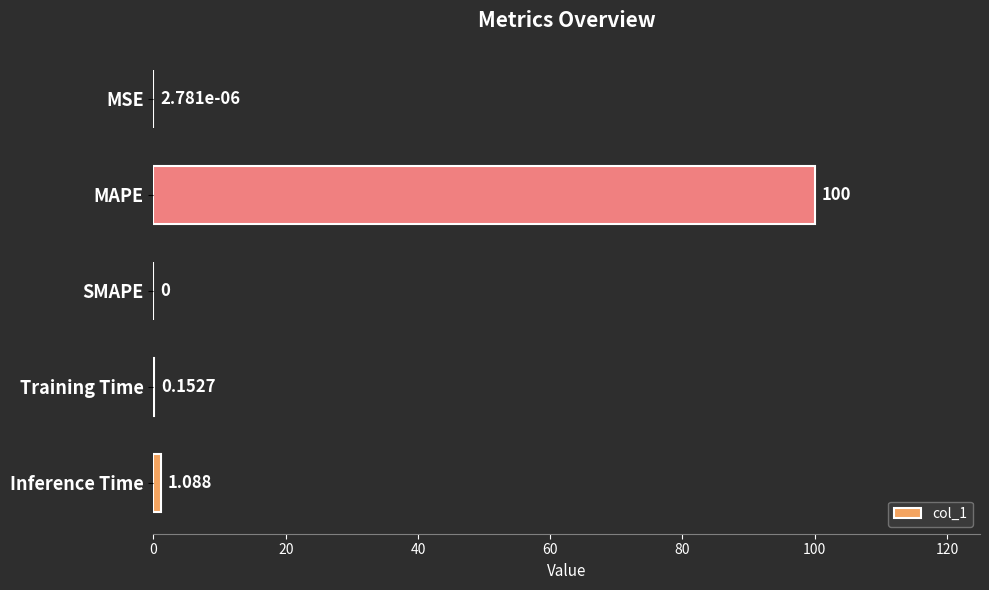

Where is the data nearest to the value 50?

Inference Time